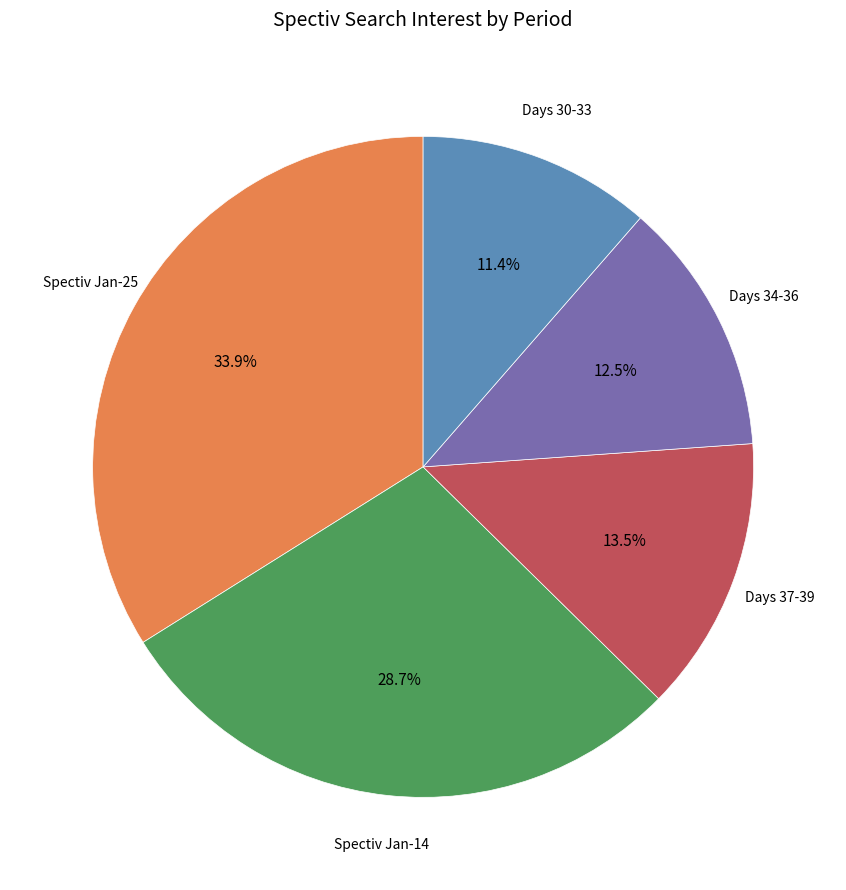

Is there any slice that represents more than half of the pie?

No